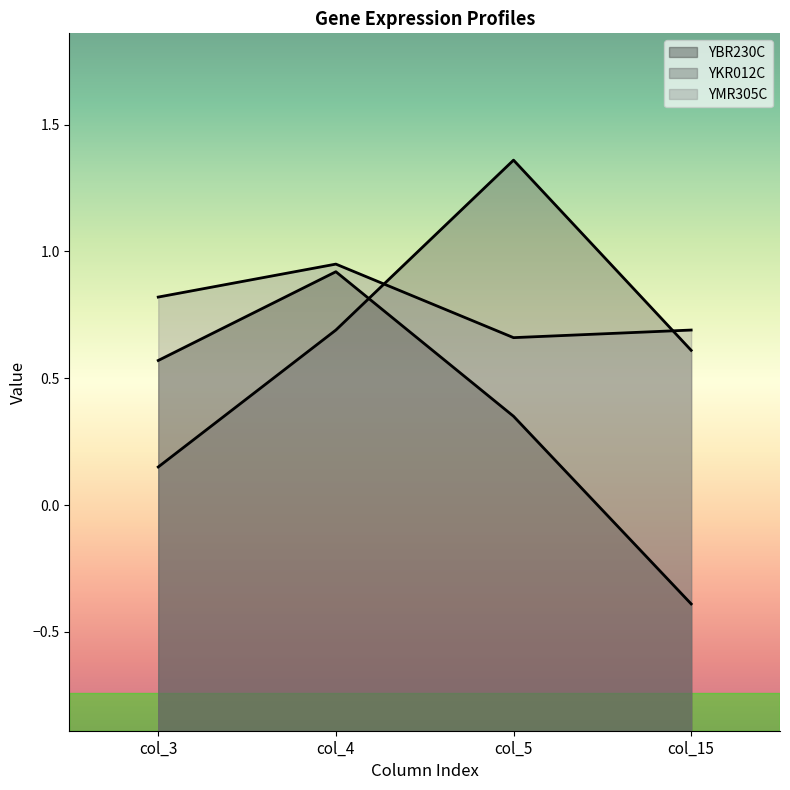

The value of YKR012C at col_4 is 1.1. True or false?

False